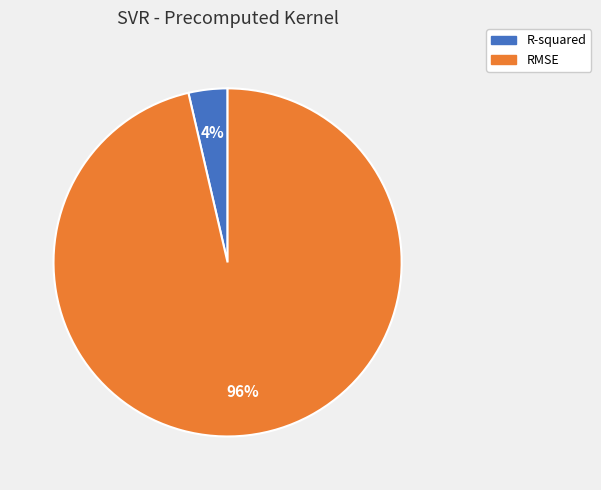

Which slice is the smallest?

R-squared